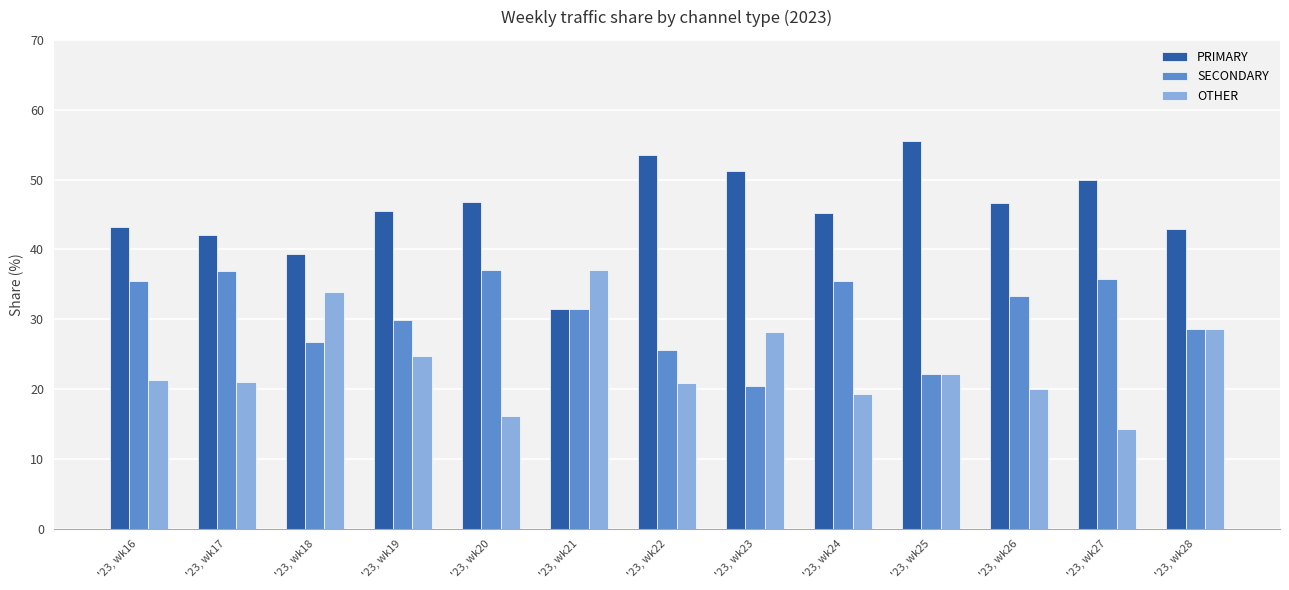

The OTHER series shows 7.4 at '23, wk18. True or false?

False